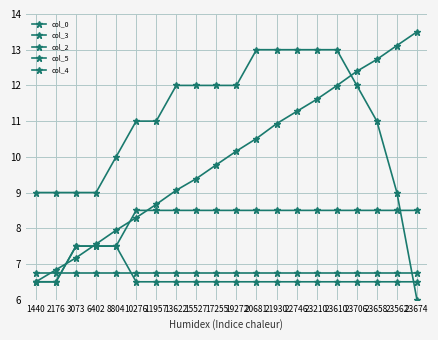

How many lines are shown in the chart?

5